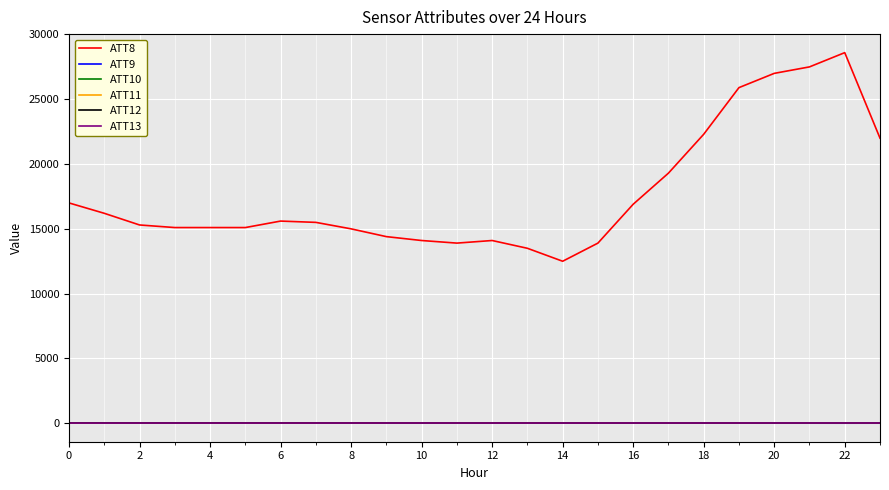

How many intersections are there between ATT12 and ATT11?

1